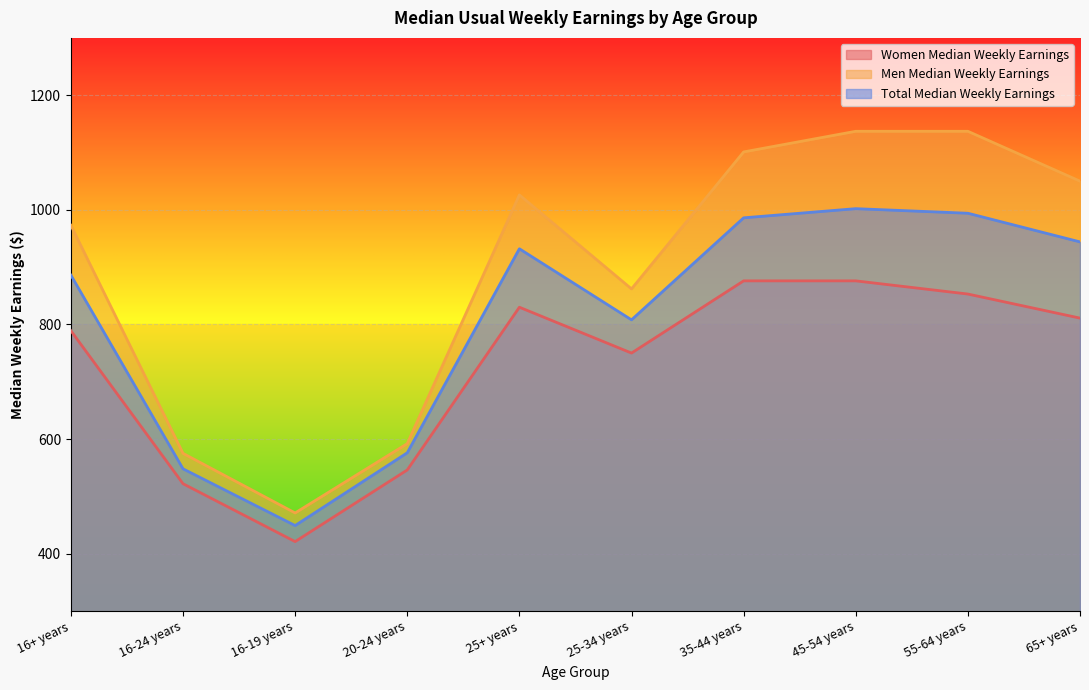

How many data points in Women Median Weekly Earnings are above 811?

4